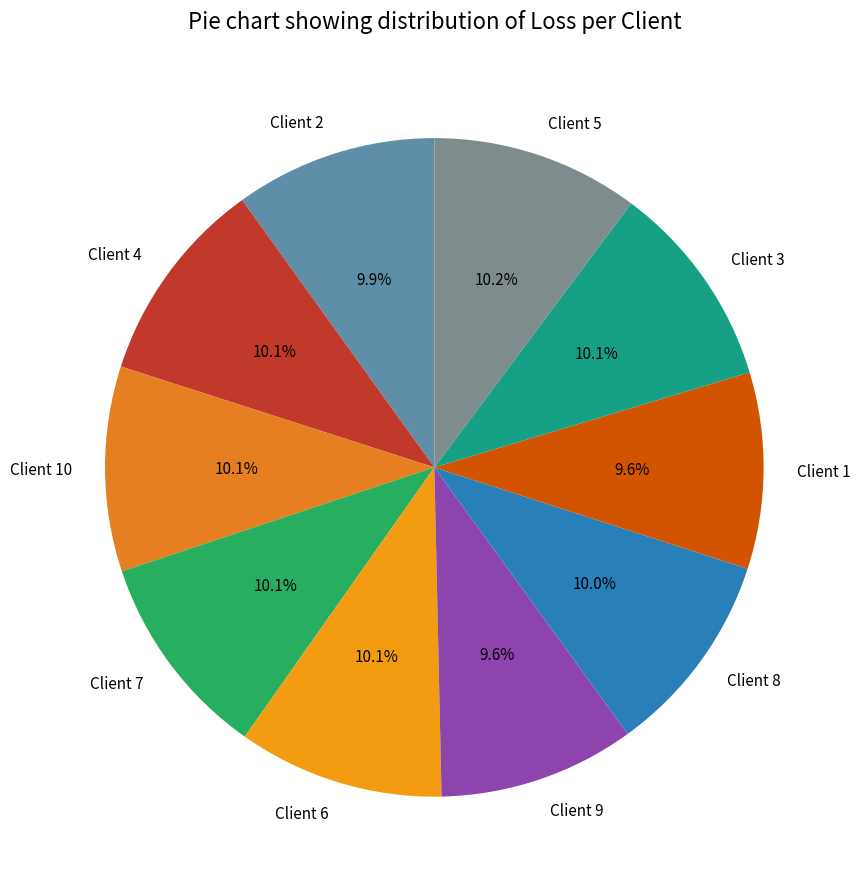

Combined, what portion of the pie is Client 4 and Client 10?

20.2%